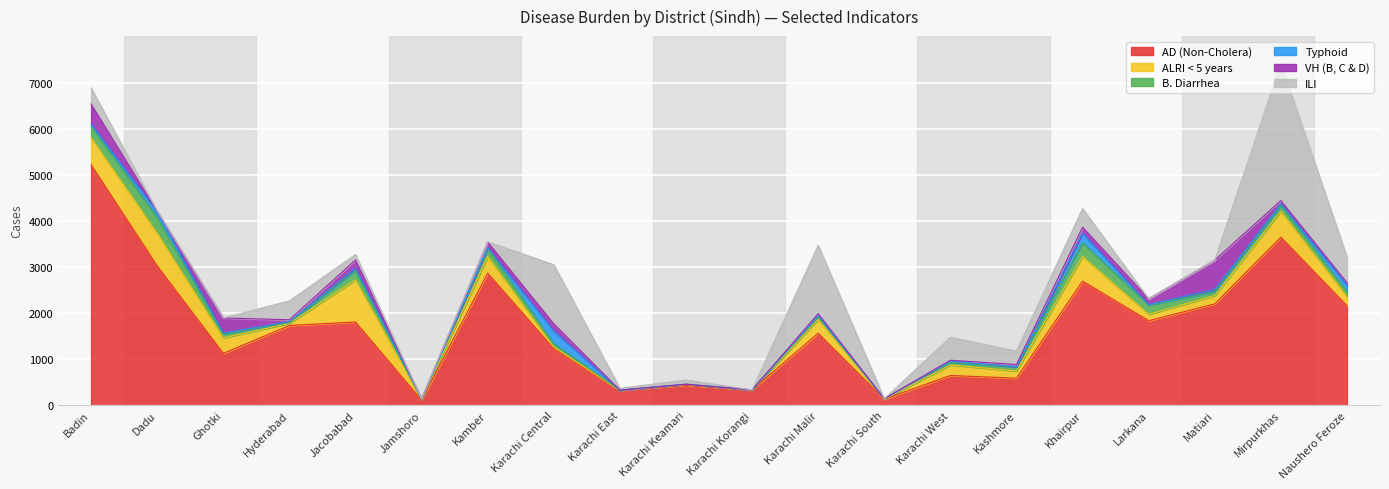

What is the difference between the maximum and minimum values in the ILI series?

2977